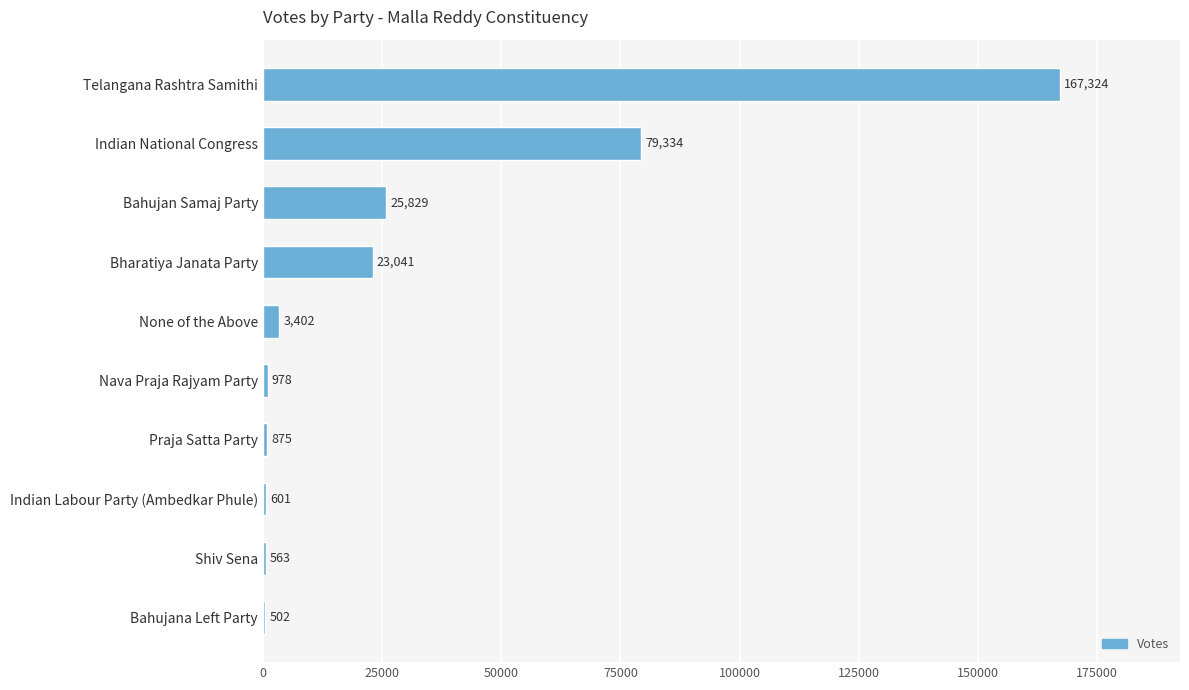

Is it true that the value at Nava Praja Rajyam Party is 978?

True